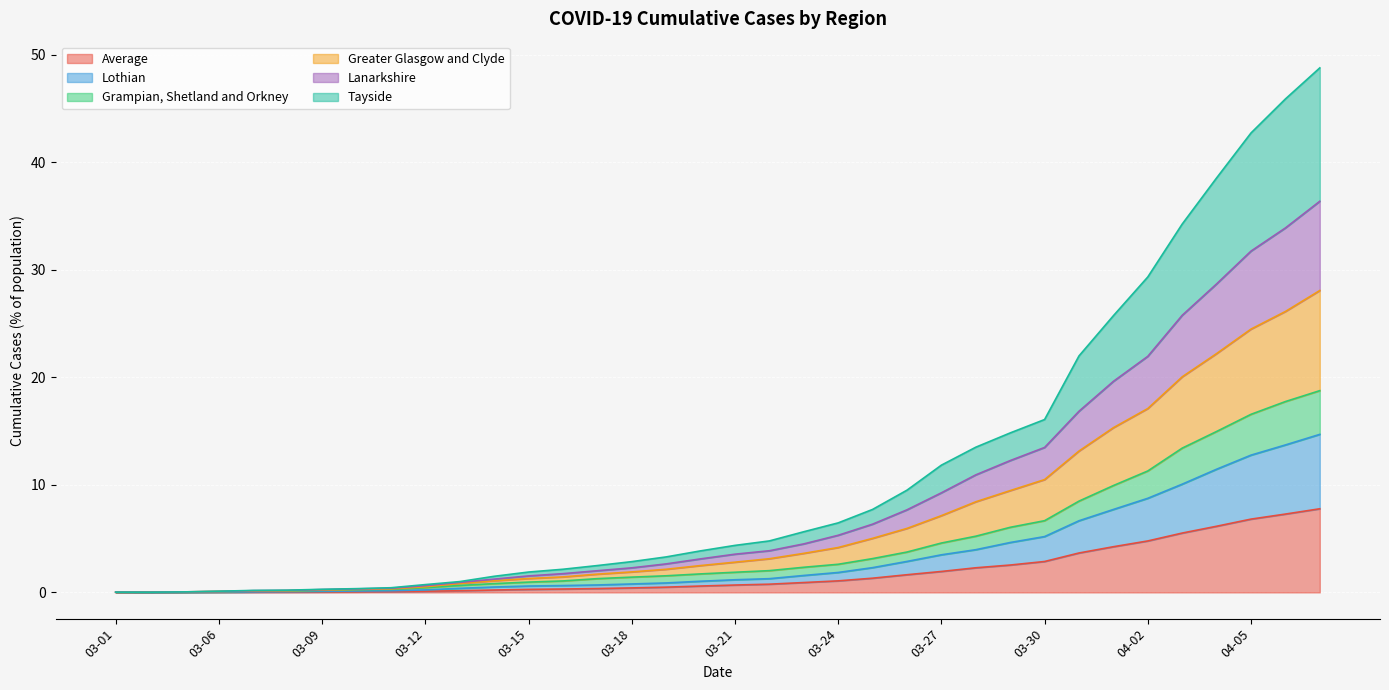

What is the total value across all series at 03-27?

11.8